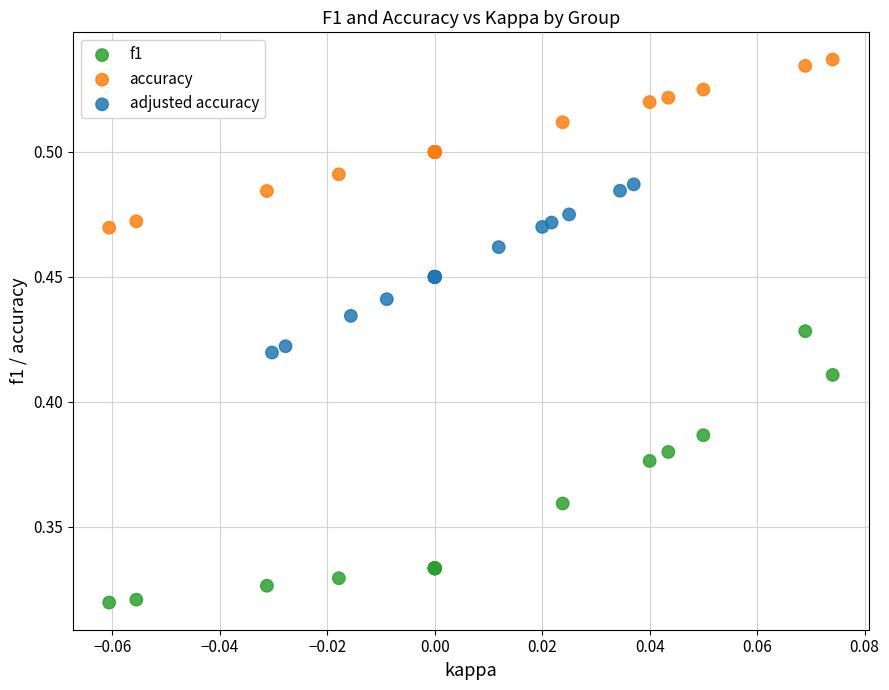

Which series reaches the minimum Y coordinate?

f1